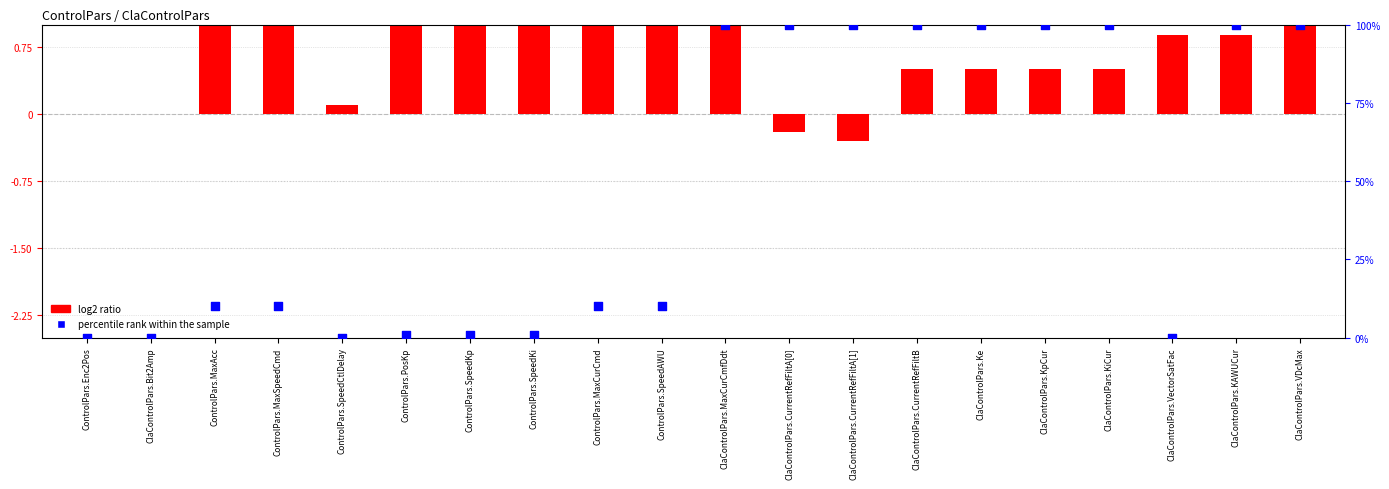

Which series has the largest Y range (max minus min)?

percentile rank within the sample